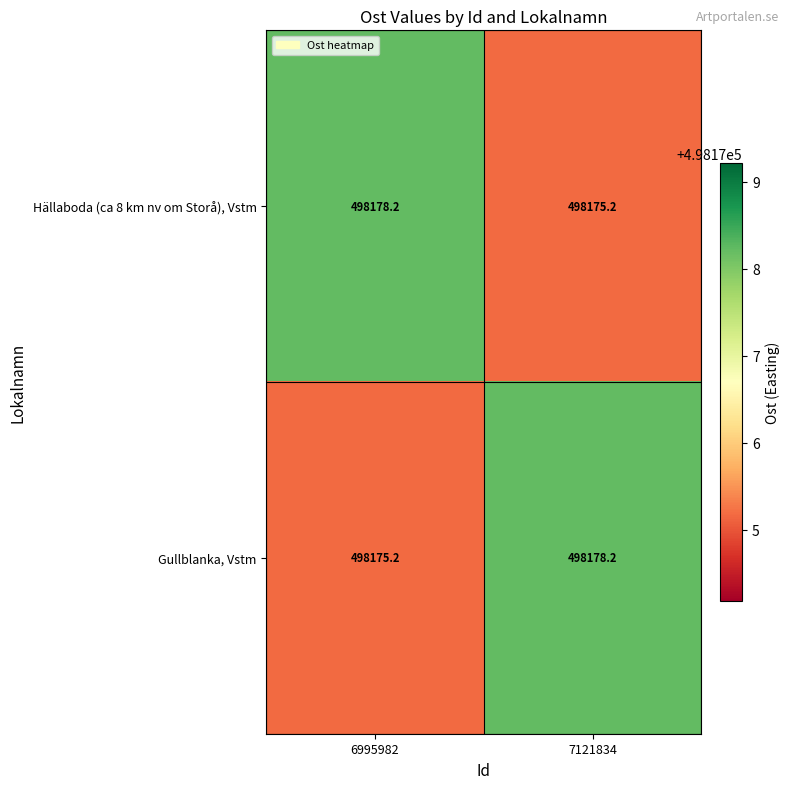

Where is Hällaboda (ca 8 km nv om Storå), Vstm nearest to the value 498176?

7121834